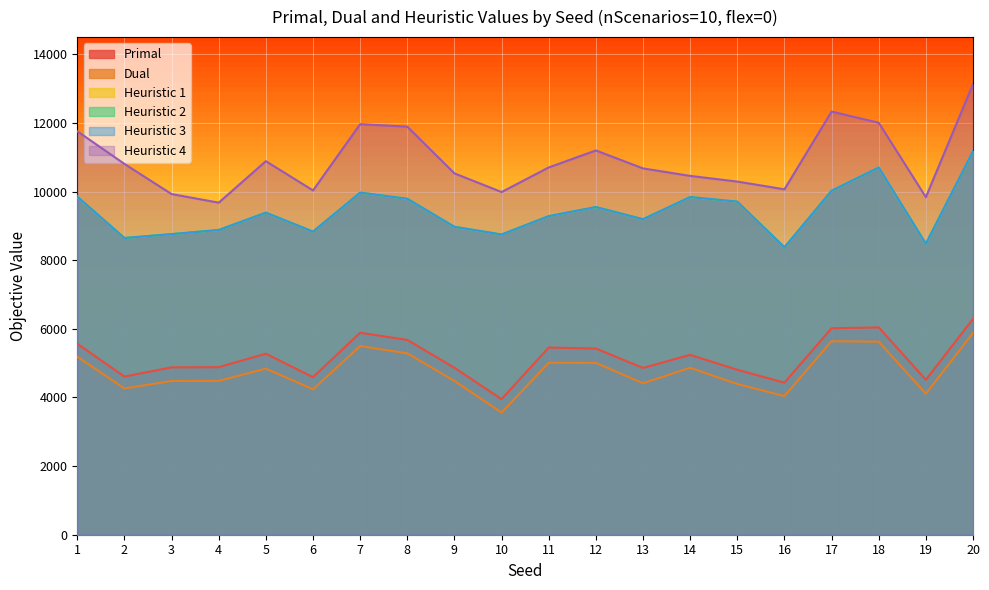

What is the value of the heuristic4 point at the 5th from the left?

10884.8